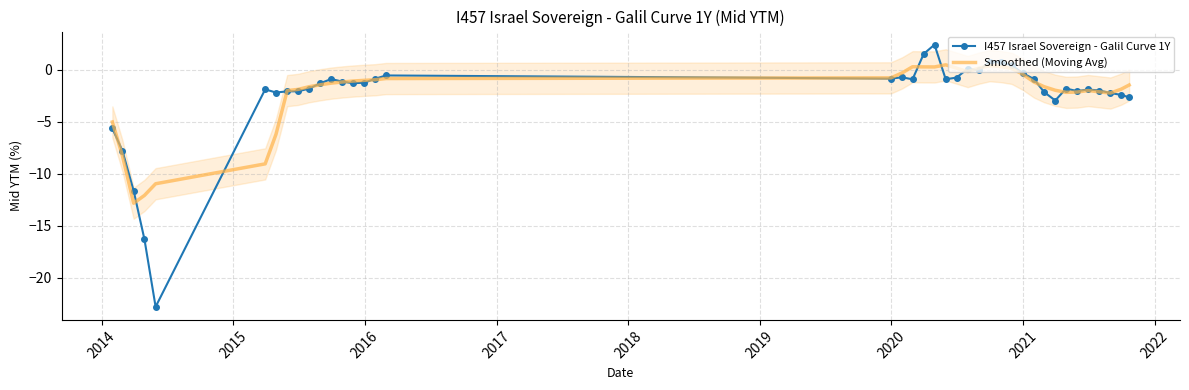

What is the lowest value of the Smoothed (Moving Avg) series?

-12.8